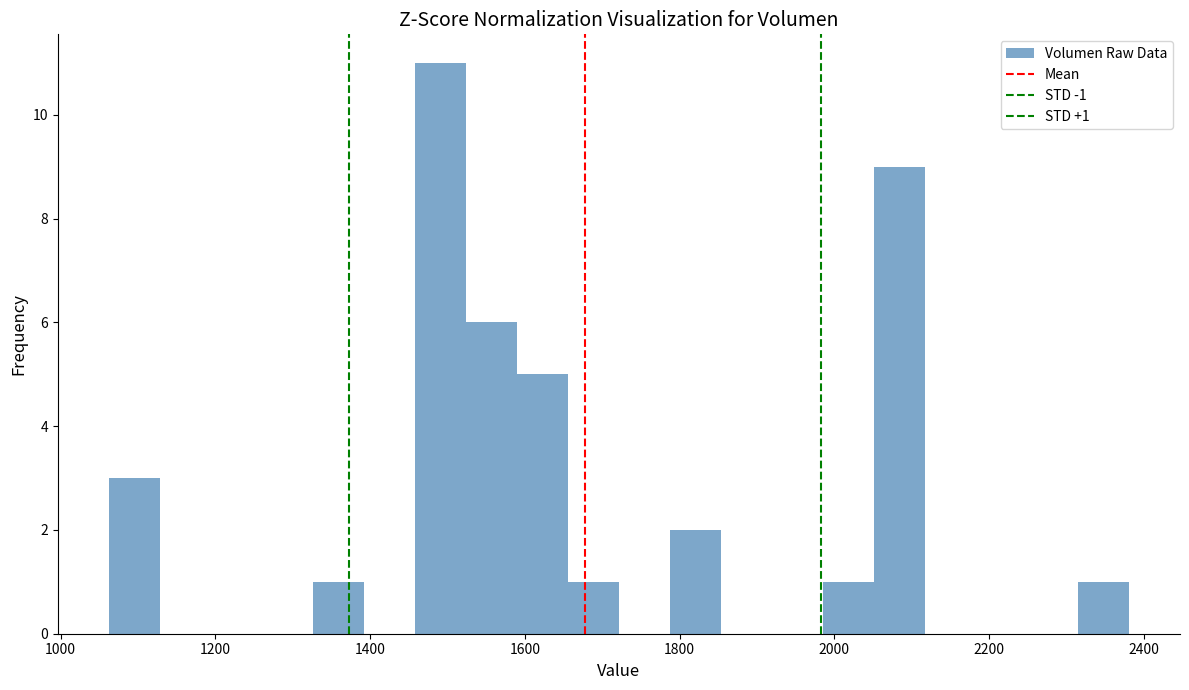

Around what value on the x-axis is the tallest bar? Give the approximate position of its centre, as read against the axis.

1500